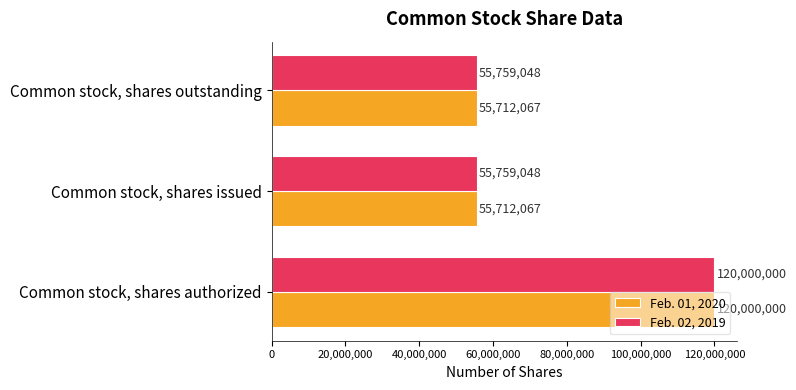

The value of Feb. 01, 2020 at Common stock, shares issued is 91140498. True or false?

False